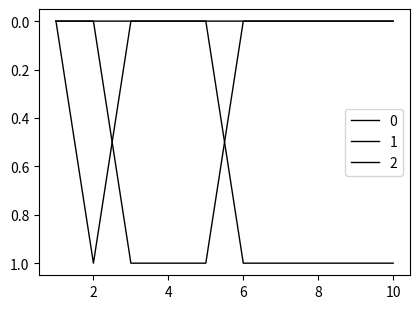

Reading right to left, what are all the values shown in this chart?

0: 0	0	0	0	0	0	0	0	1	0
1: 0	0	0	0	0	1	1	1	0	0
2: 1	1	1	1	1	0	0	0	0	0